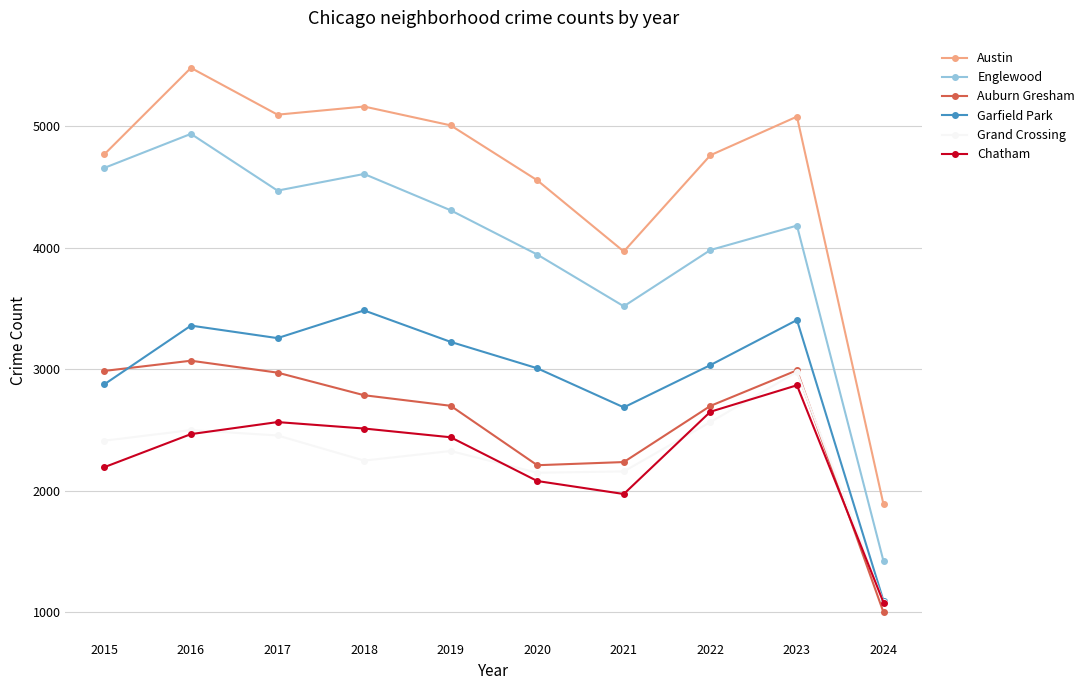

The value of Chatham at 2022 is 2651. True or false?

True